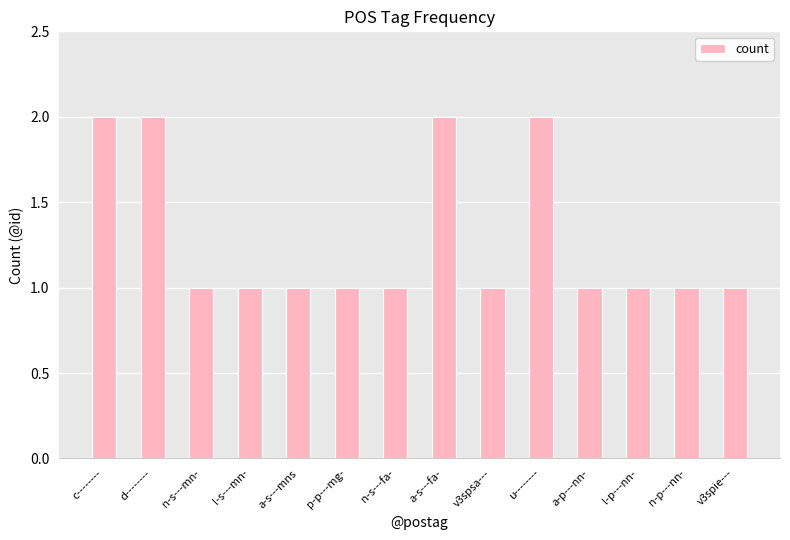

What is the label of the 10th bar from the right?

a-s---mns